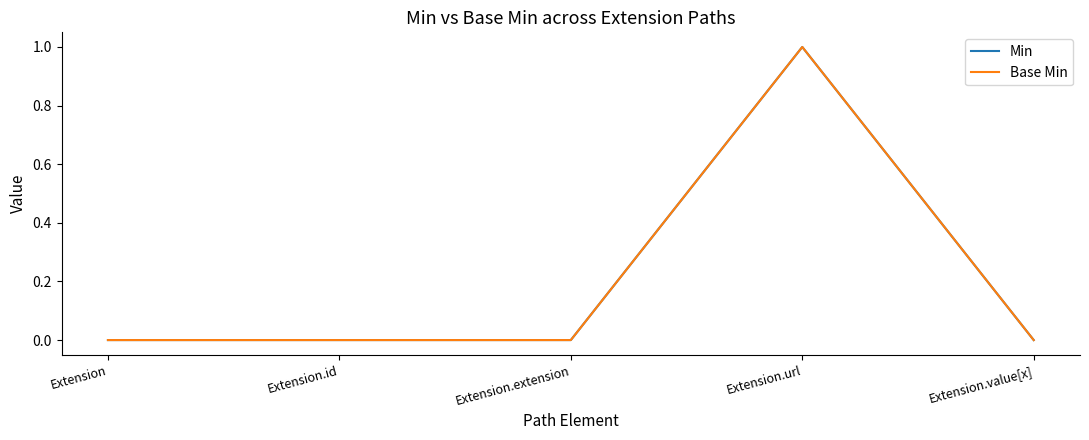

Does the chart display data point markers on the line(s)?

No